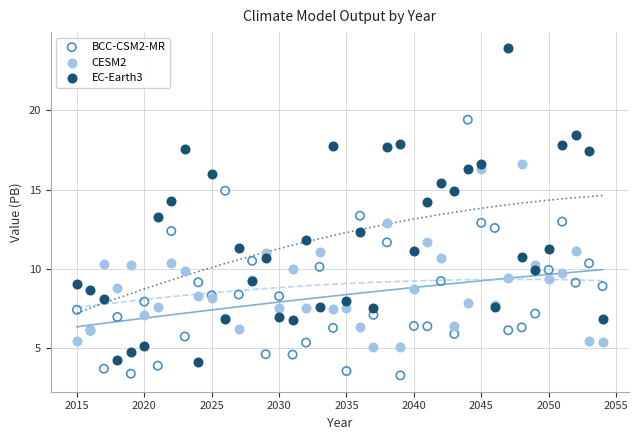

Which series has the largest Y range (max minus min)?

EC-Earth3